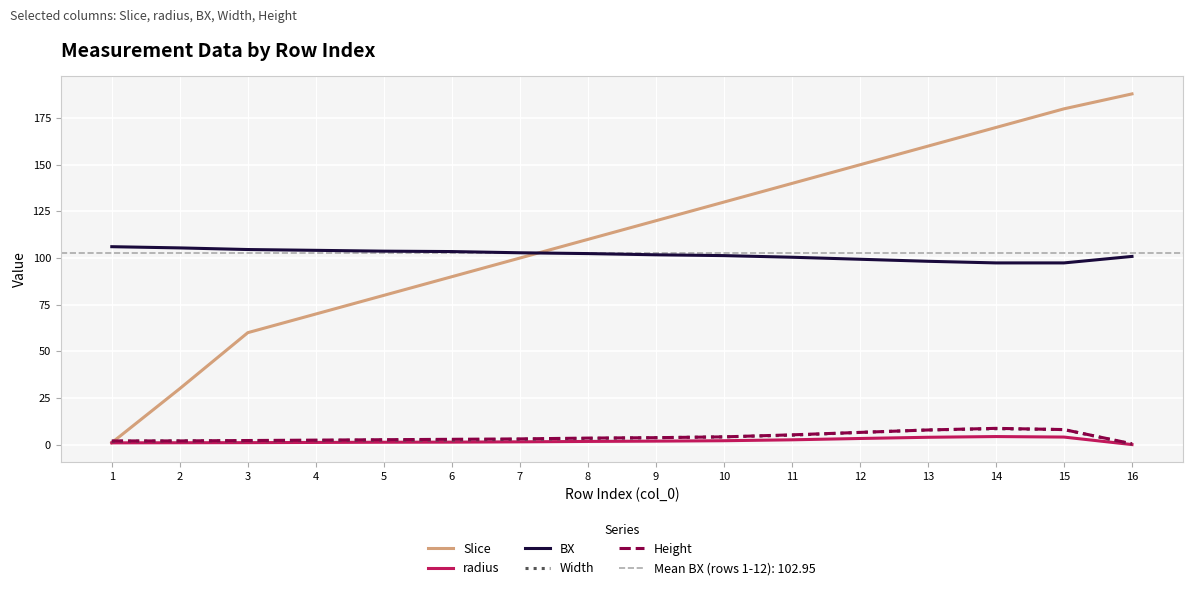

How many distinct data groups are displayed?

5